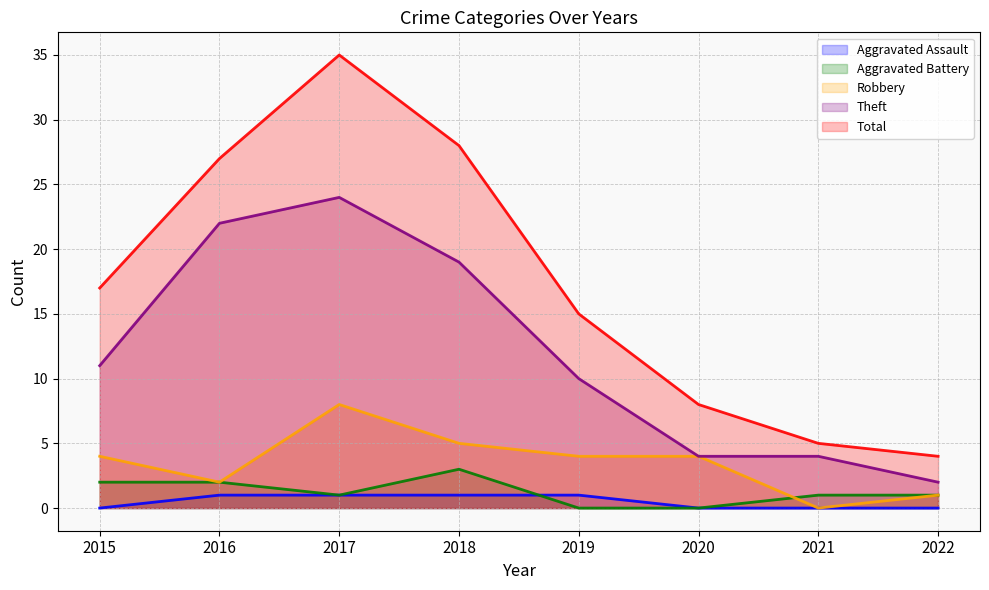

Which has a higher value, 2020 or 2018?

2018